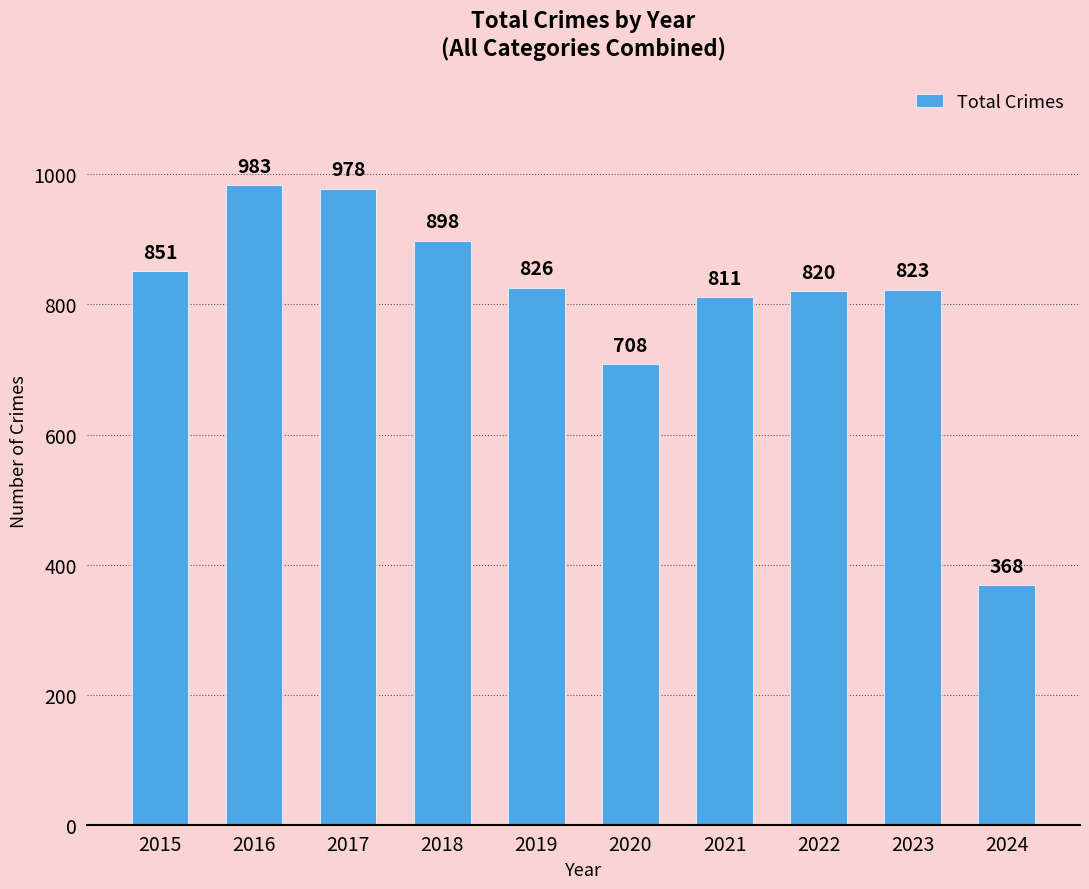

Reading right to left, list all the values displayed in this chart.

2024=368	2023=823	2022=820	2021=811	2020=708	2019=826	2018=898	2017=978	2016=983	2015=851